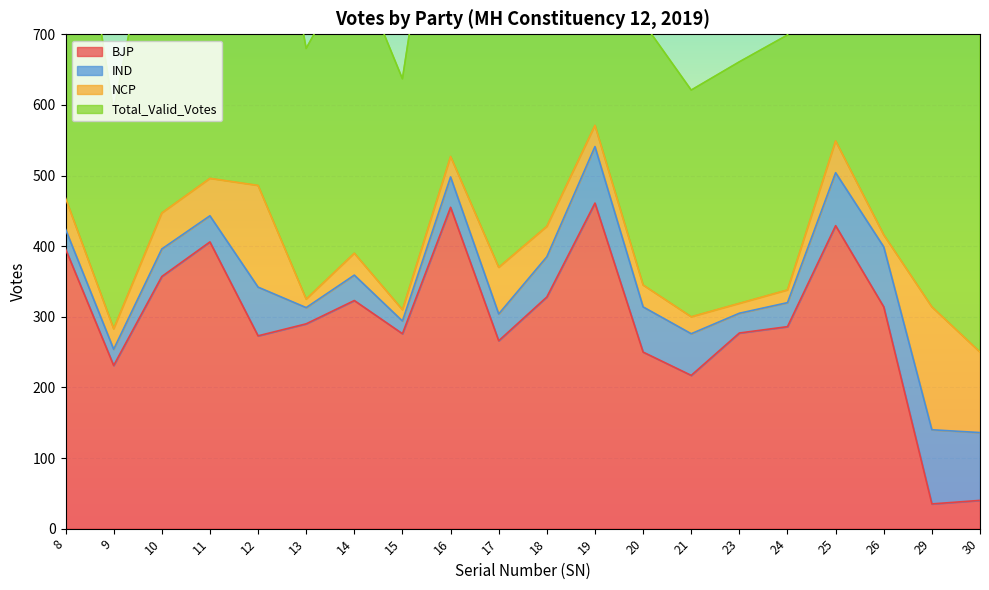

What are all the series names shown in the legend?

BJP, IND, NCP, Total_Valid_Votes